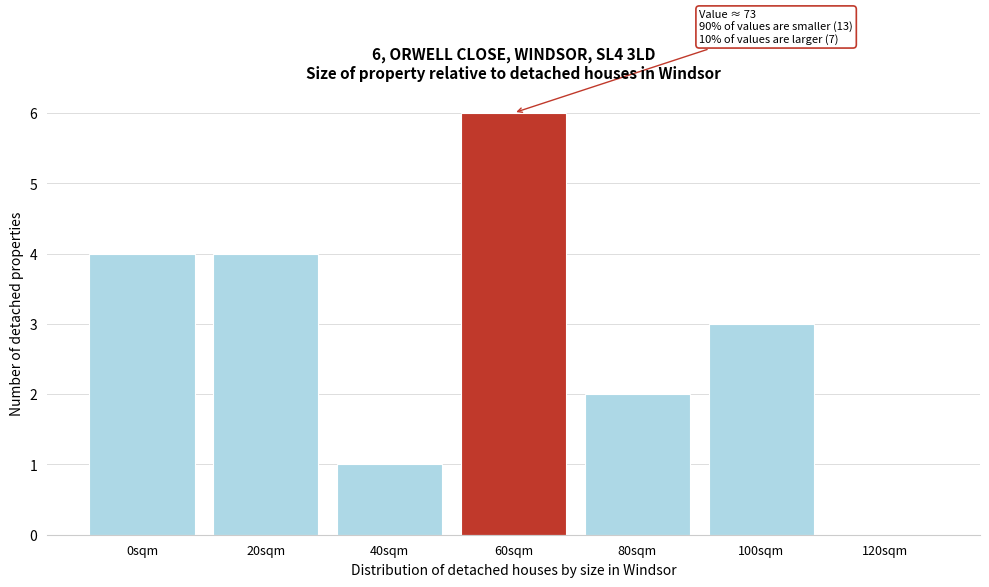

Reading left to right, list all the values displayed in this chart.

0sqm=4	20sqm=4	40sqm=1	60sqm=6	80sqm=2	100sqm=3	120sqm=0